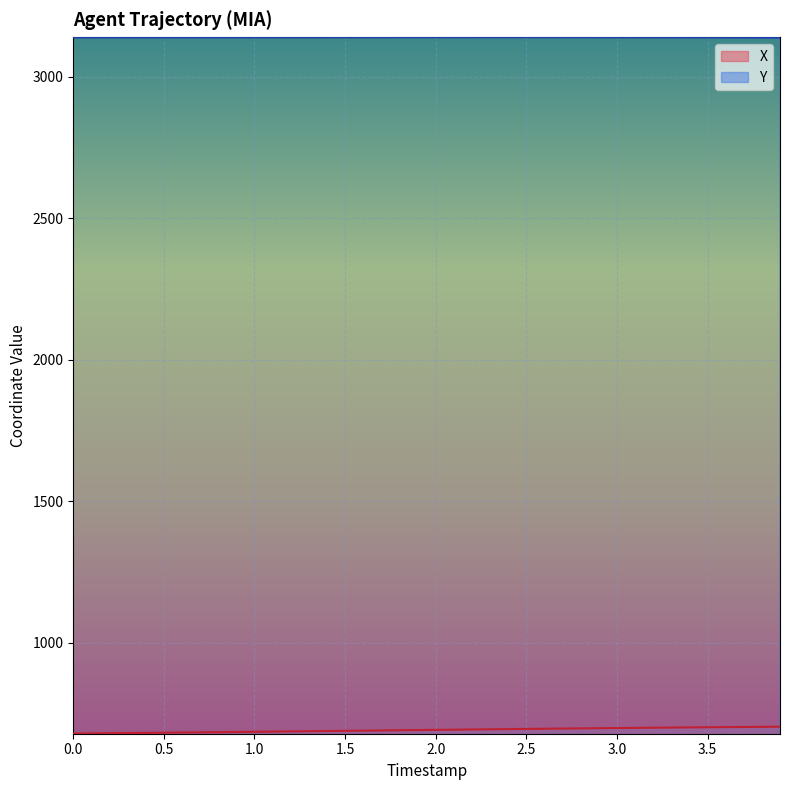

What is the sum of all Y values?

125555.5